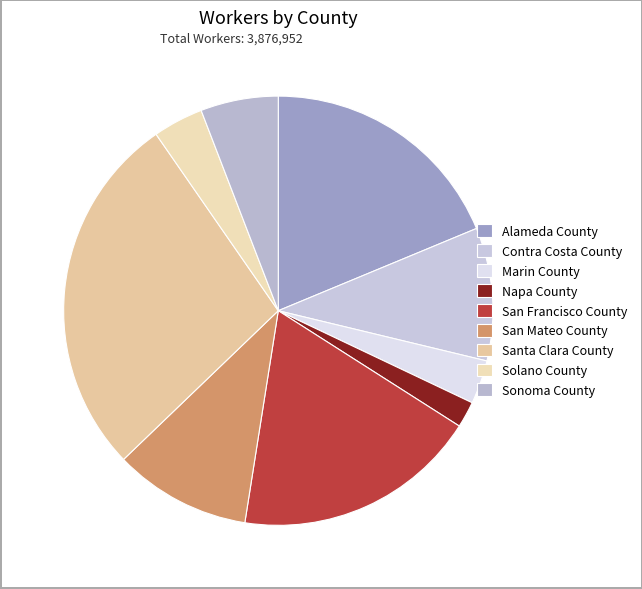

To the nearest percent, what is the combined percentage of Marin County and Alameda County?

22%